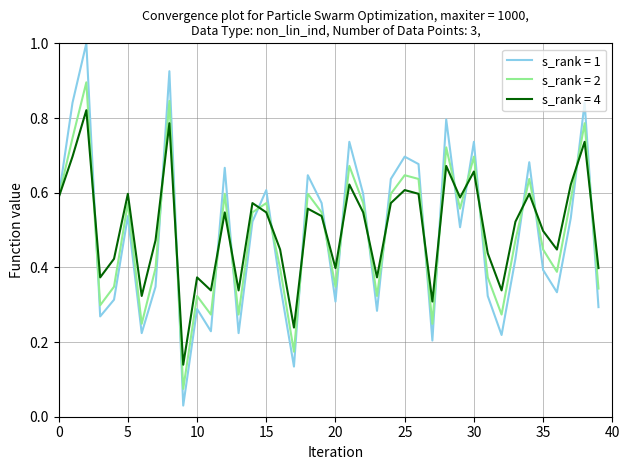

Which series has the largest range (max minus min)?

s_rank = 1